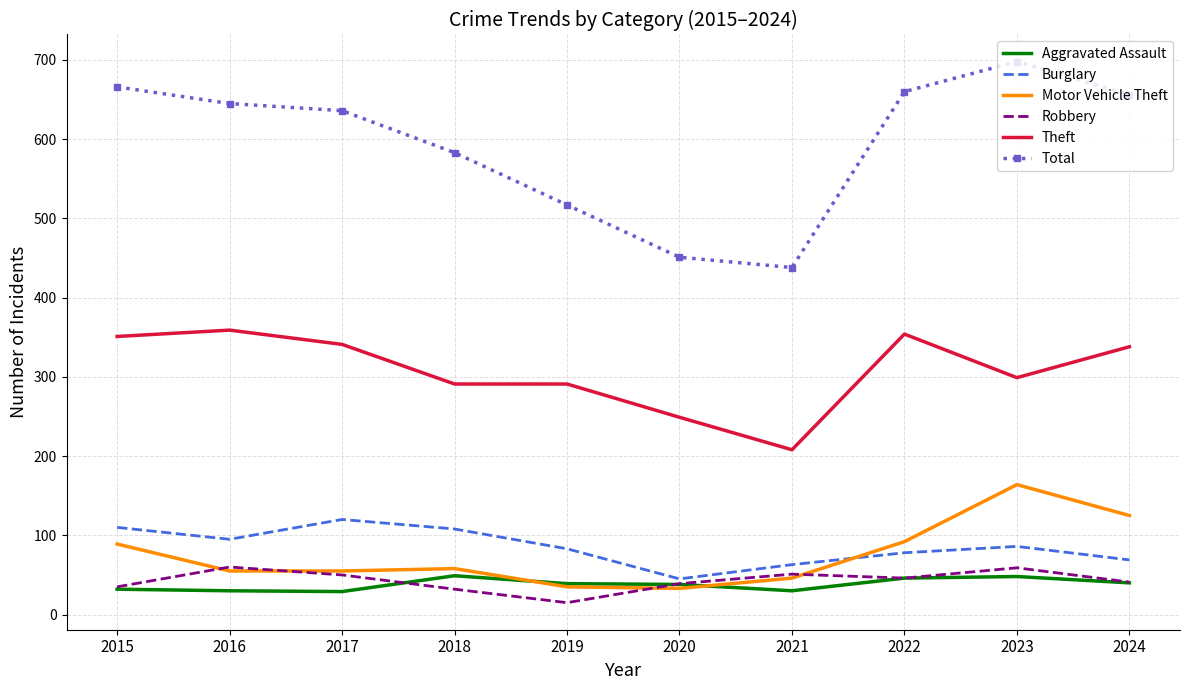

Where is the first local maximum for Robbery?

2016